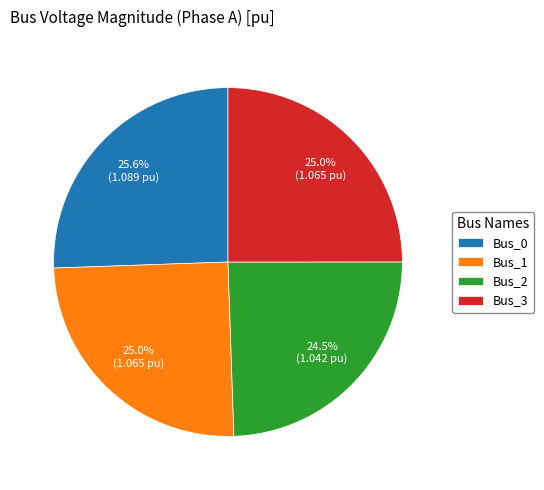

How many segments does this pie chart have?

4